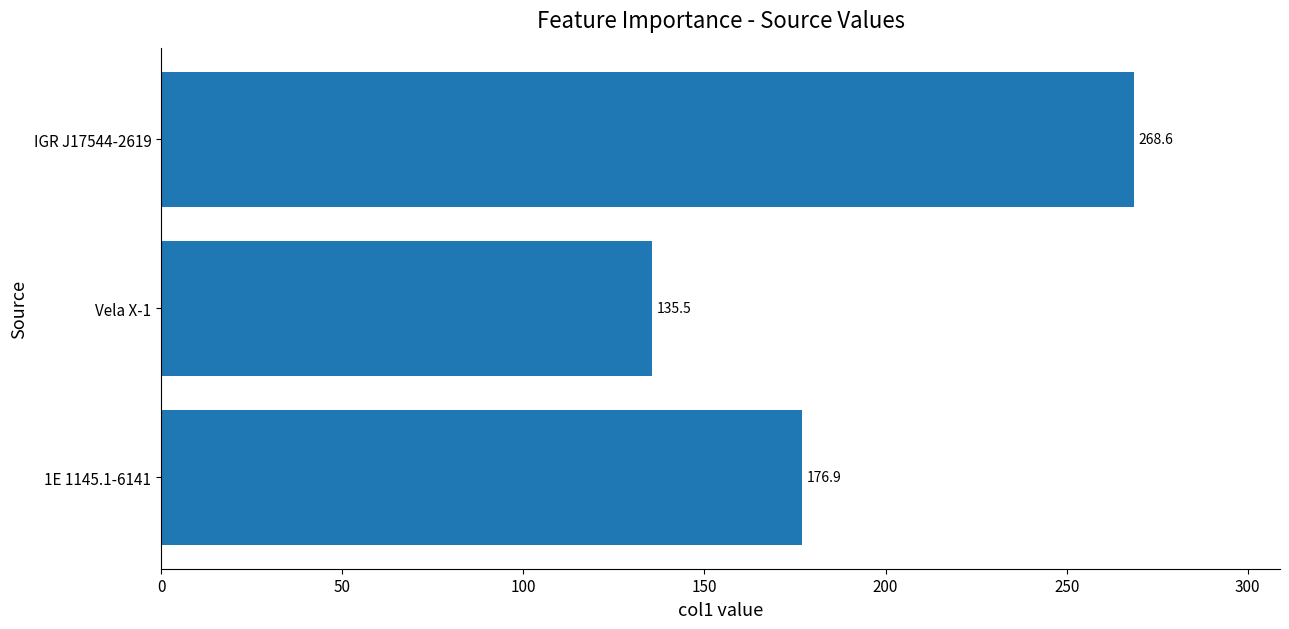

What is the greatest value displayed?

268.6